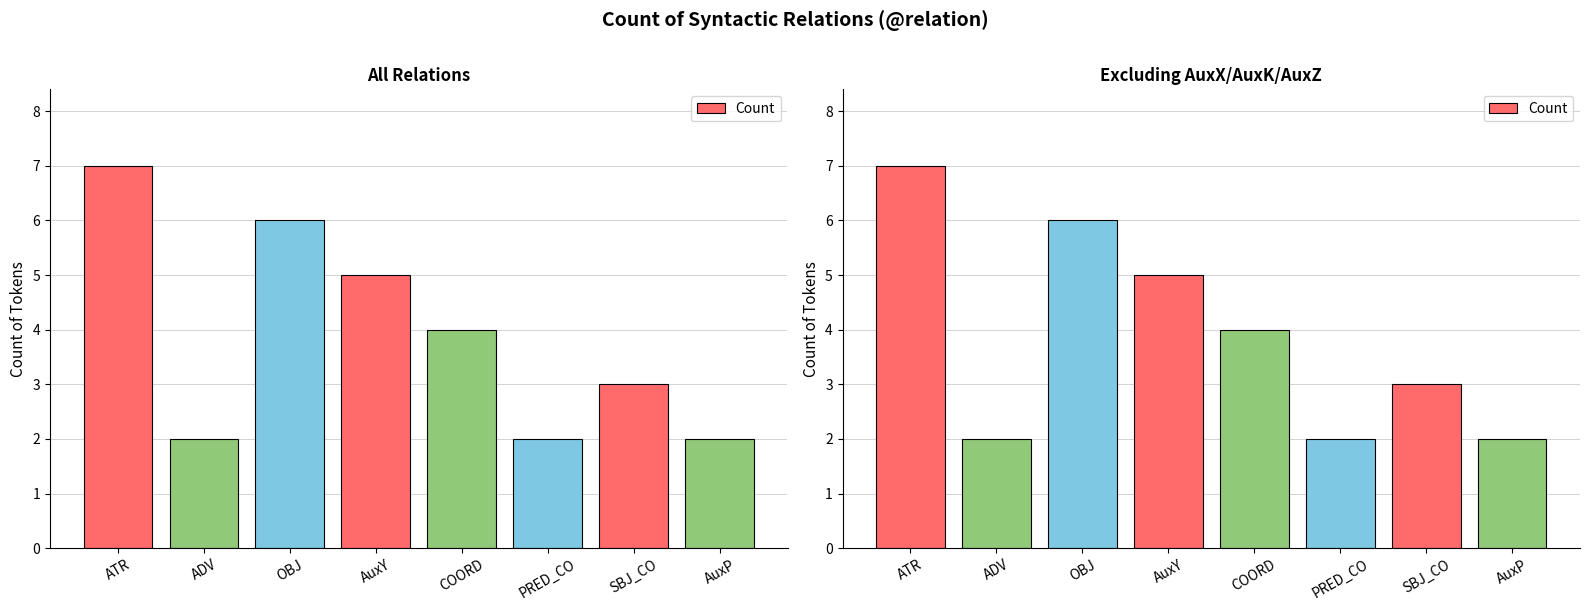

What is the change in value from ATR to SBJ_CO?

-4